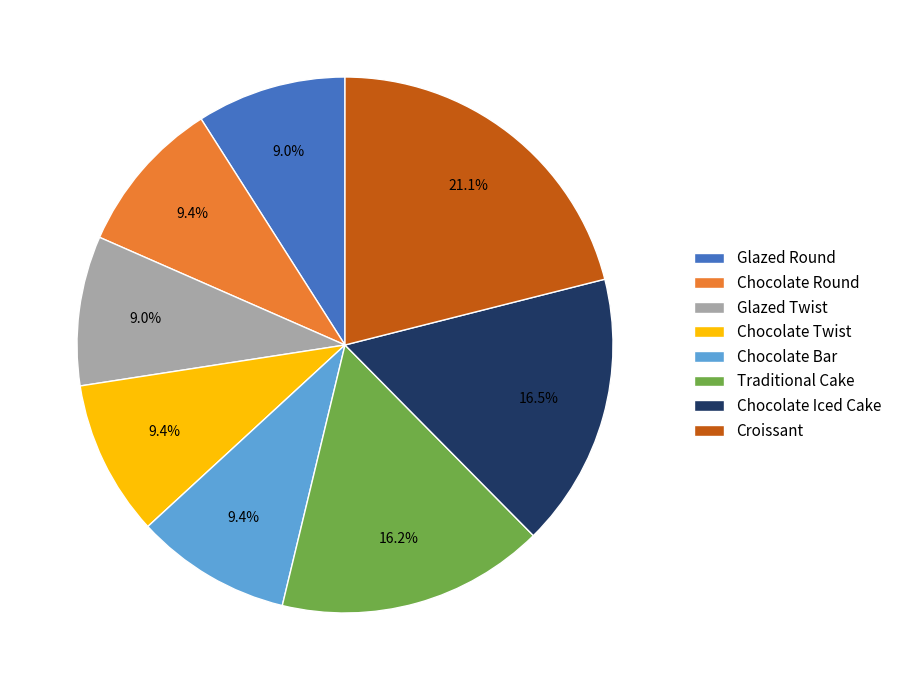

The Chocolate Twist slice represents 9% of the pie. True or false?

True